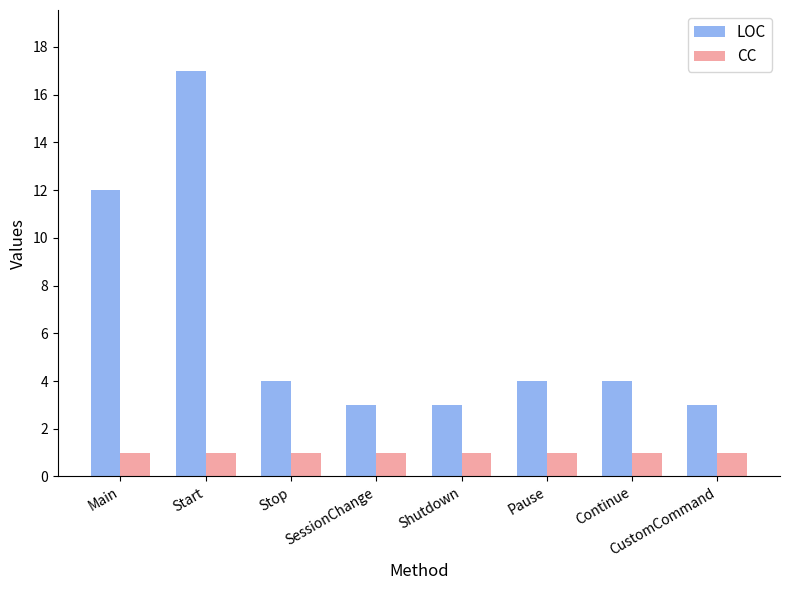

At which category does the chart reach its peak across all series?

Start